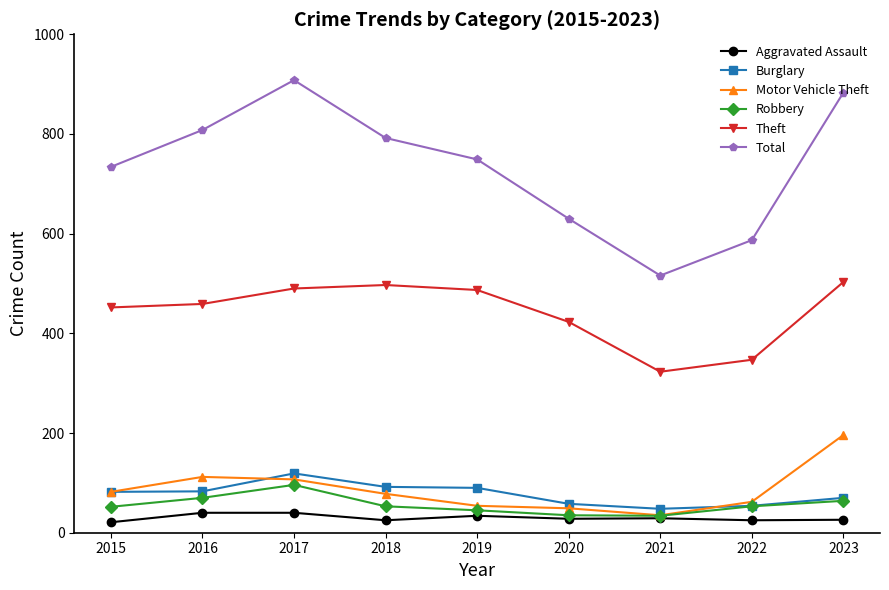

What is the average value of the Aggravated Assault series?

30